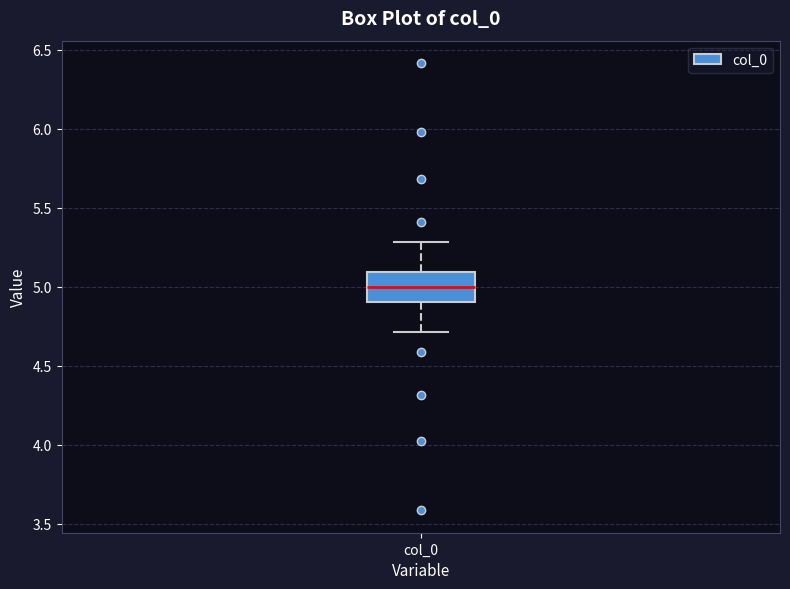

Transcribe this box plot: give where the median line is, the range the box spans, and where the two whiskers end, as read against the y-axis. The values are not printed on the chart, so give them approximately, as read against the axis.

median 5.0, box 4.9 to 5.1, whiskers 4.7 to 5.3